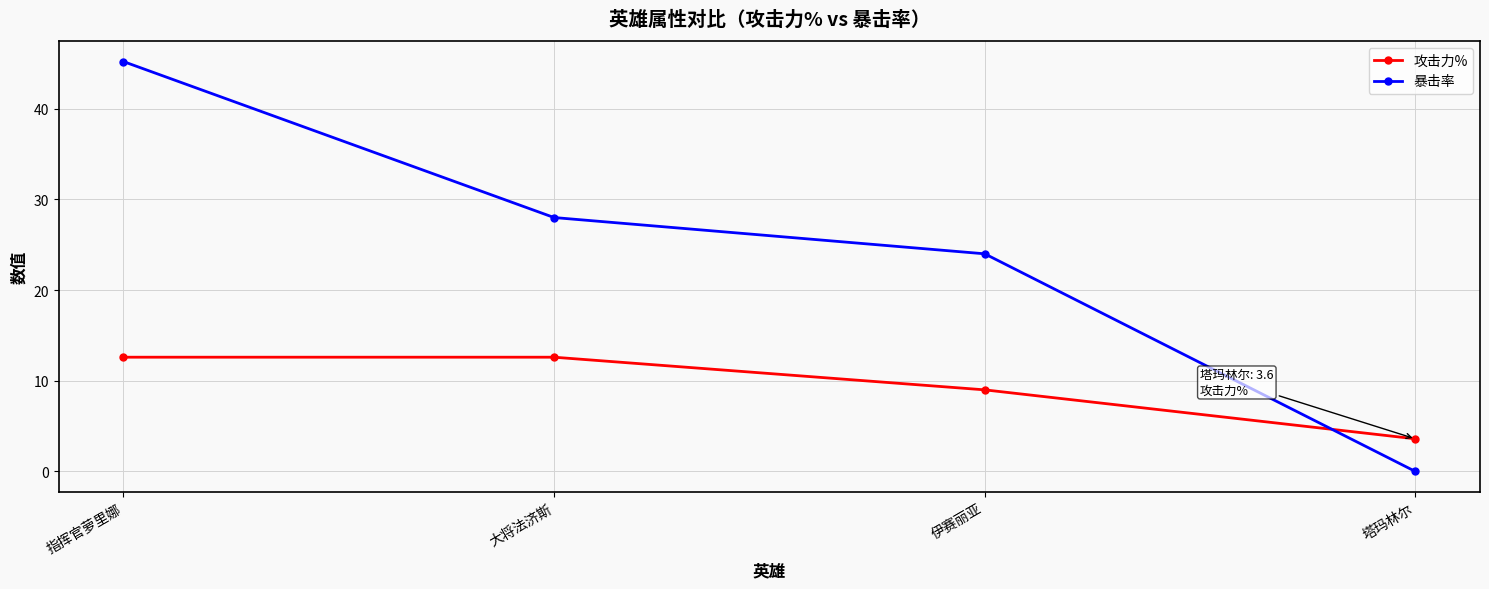

List the series in order of their peak value, lowest first.

攻击力%, 暴击率